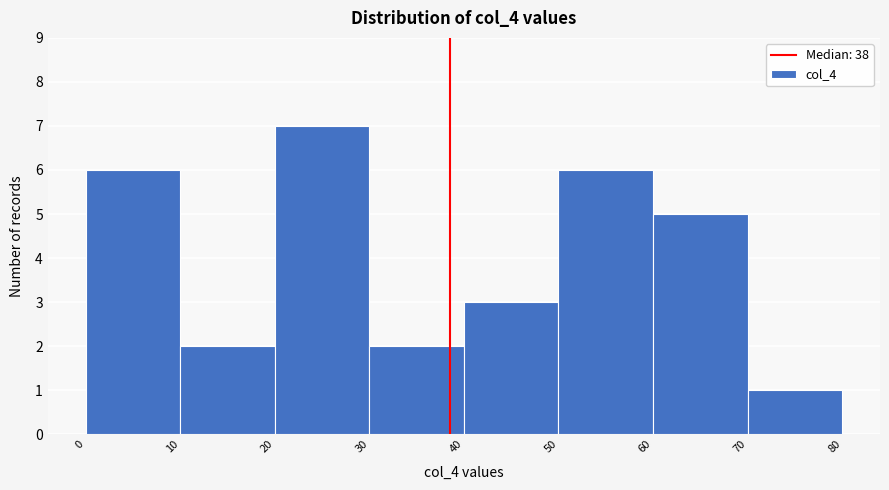

How tall is the bar that spans 0 to 10 on the x-axis? The values are not printed on the chart, so give them approximately, as read against the axis.

6